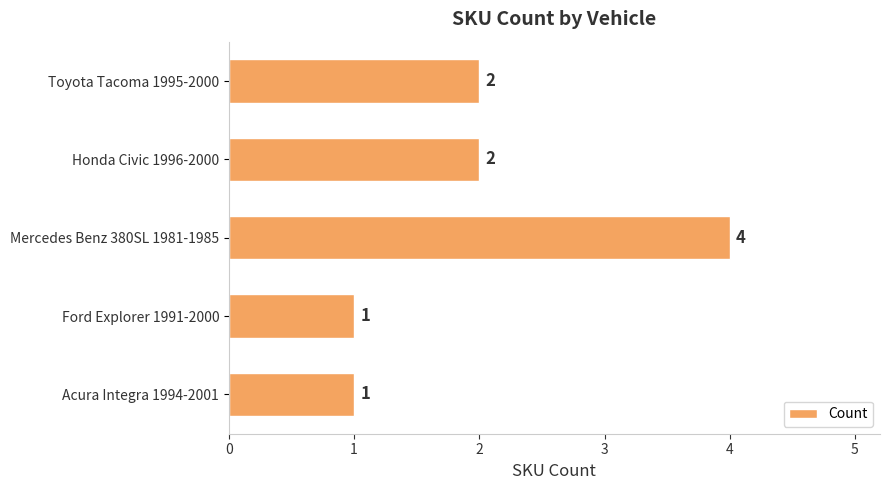

How many bars are there in total?

5